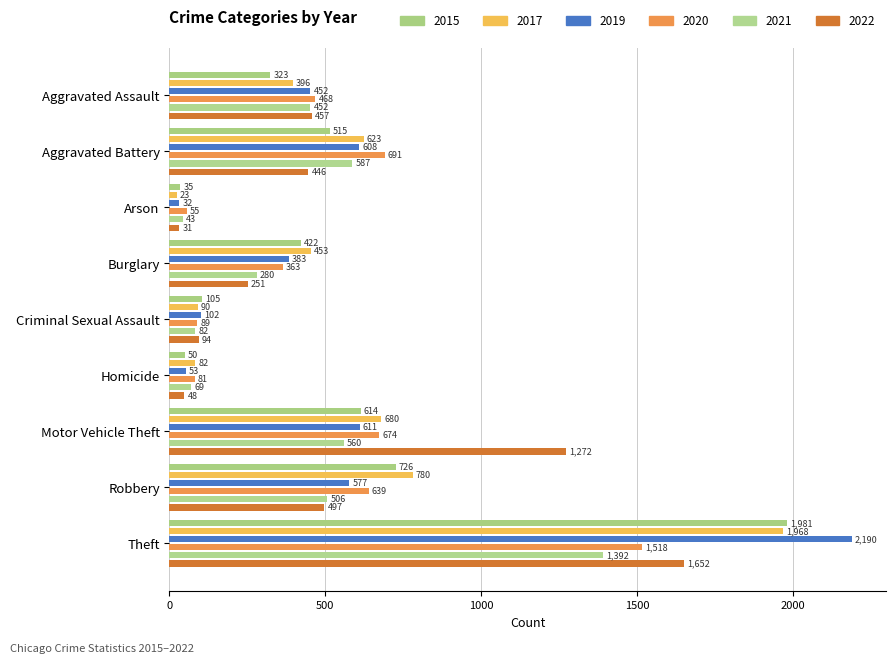

At which category is the sum across all series the highest?

Theft